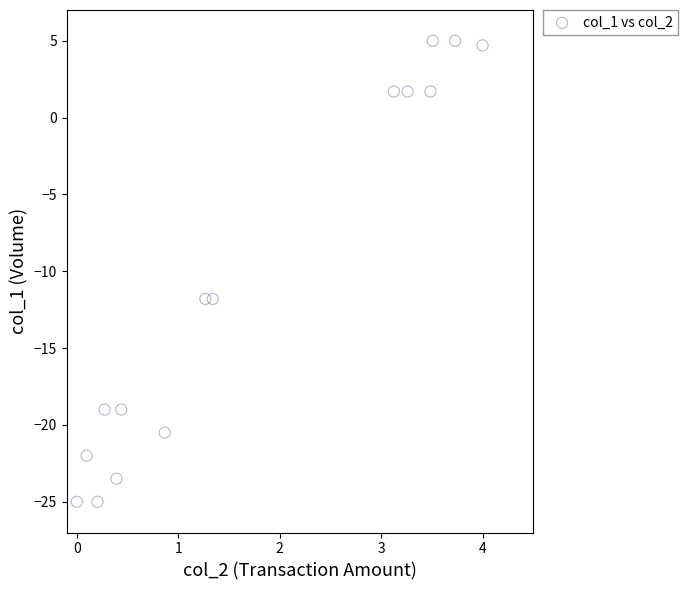

What is the range of Y values (max minus min)?

30.0